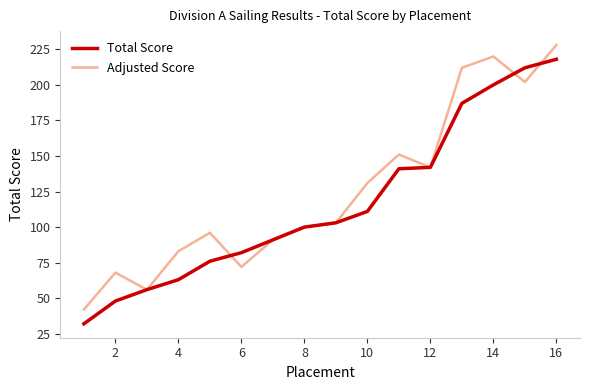

What is the difference between the maximum and minimum values in the Adjusted Score series?

186